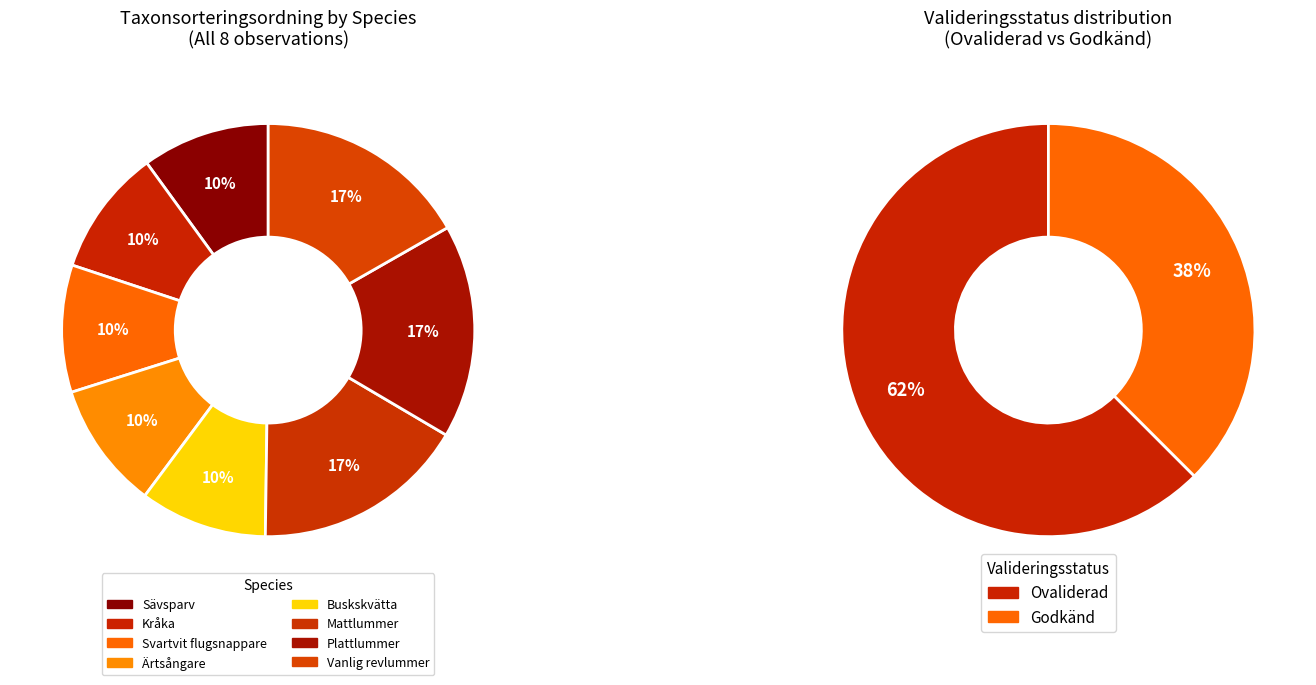

To the nearest percent, what portion does Kråka represent?

10%